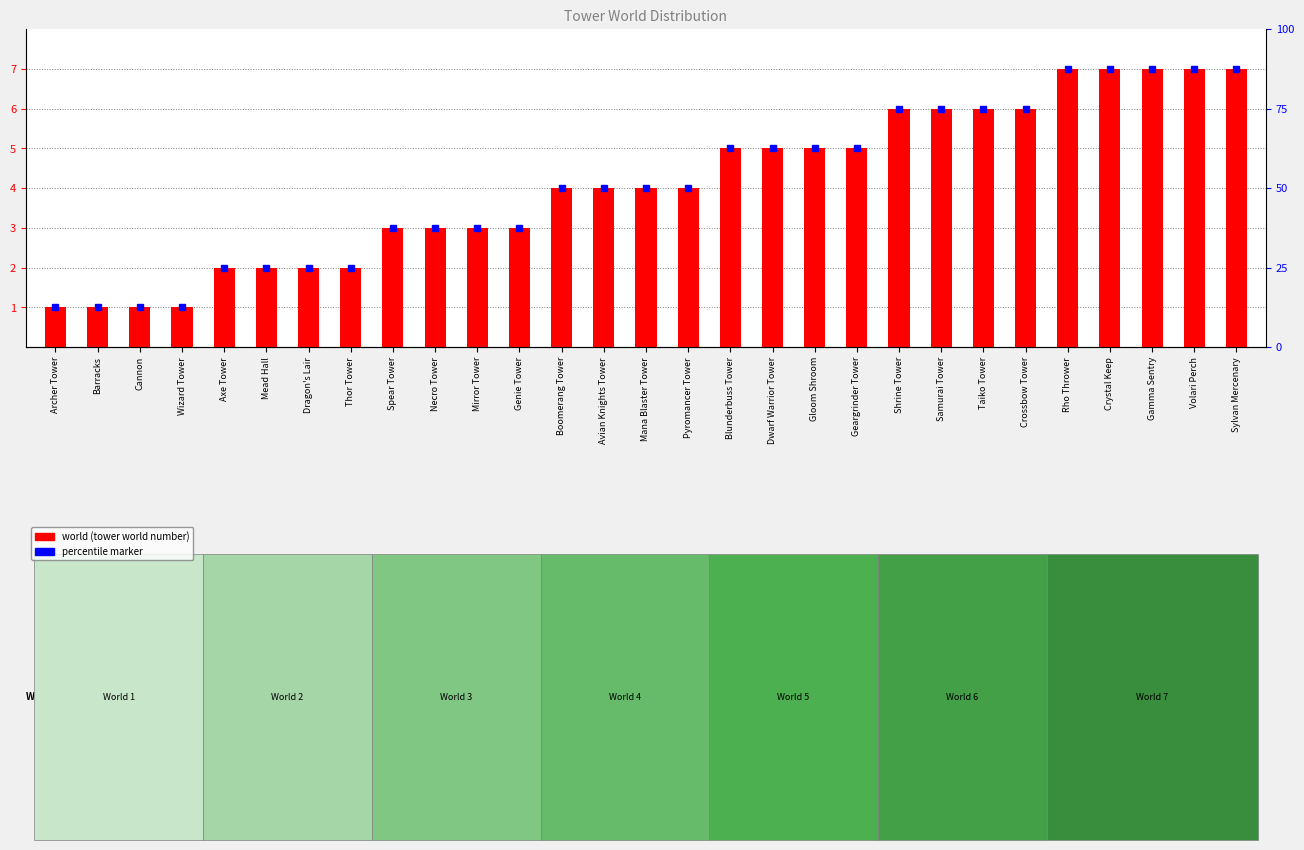

What is the difference between the second highest and second lowest values?

6